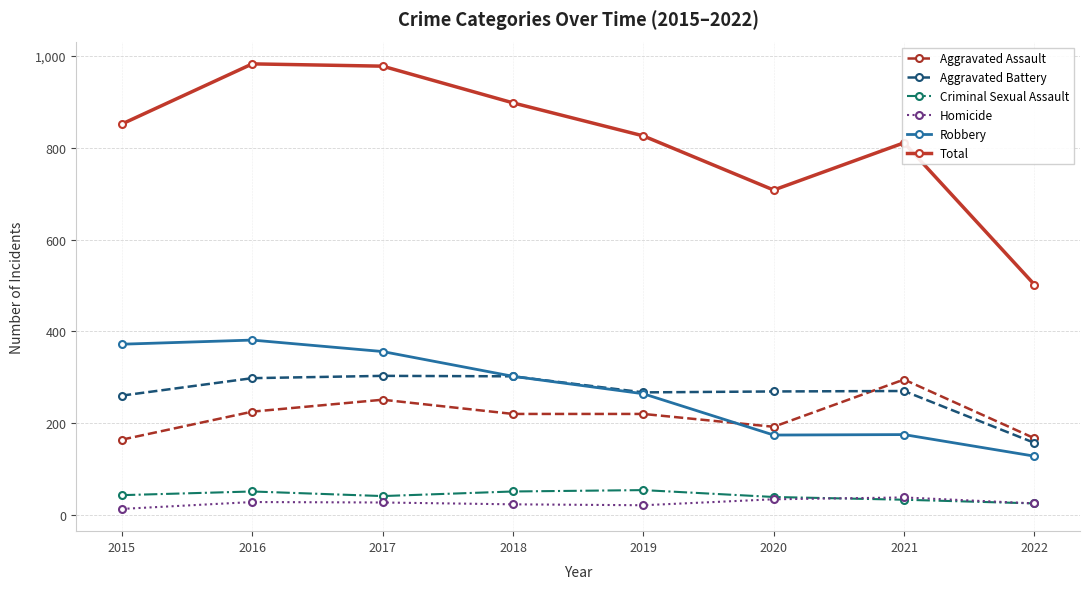

What are all the series names shown in the legend?

Aggravated Assault, Aggravated Battery, Criminal Sexual Assault, Homicide, Robbery, Total